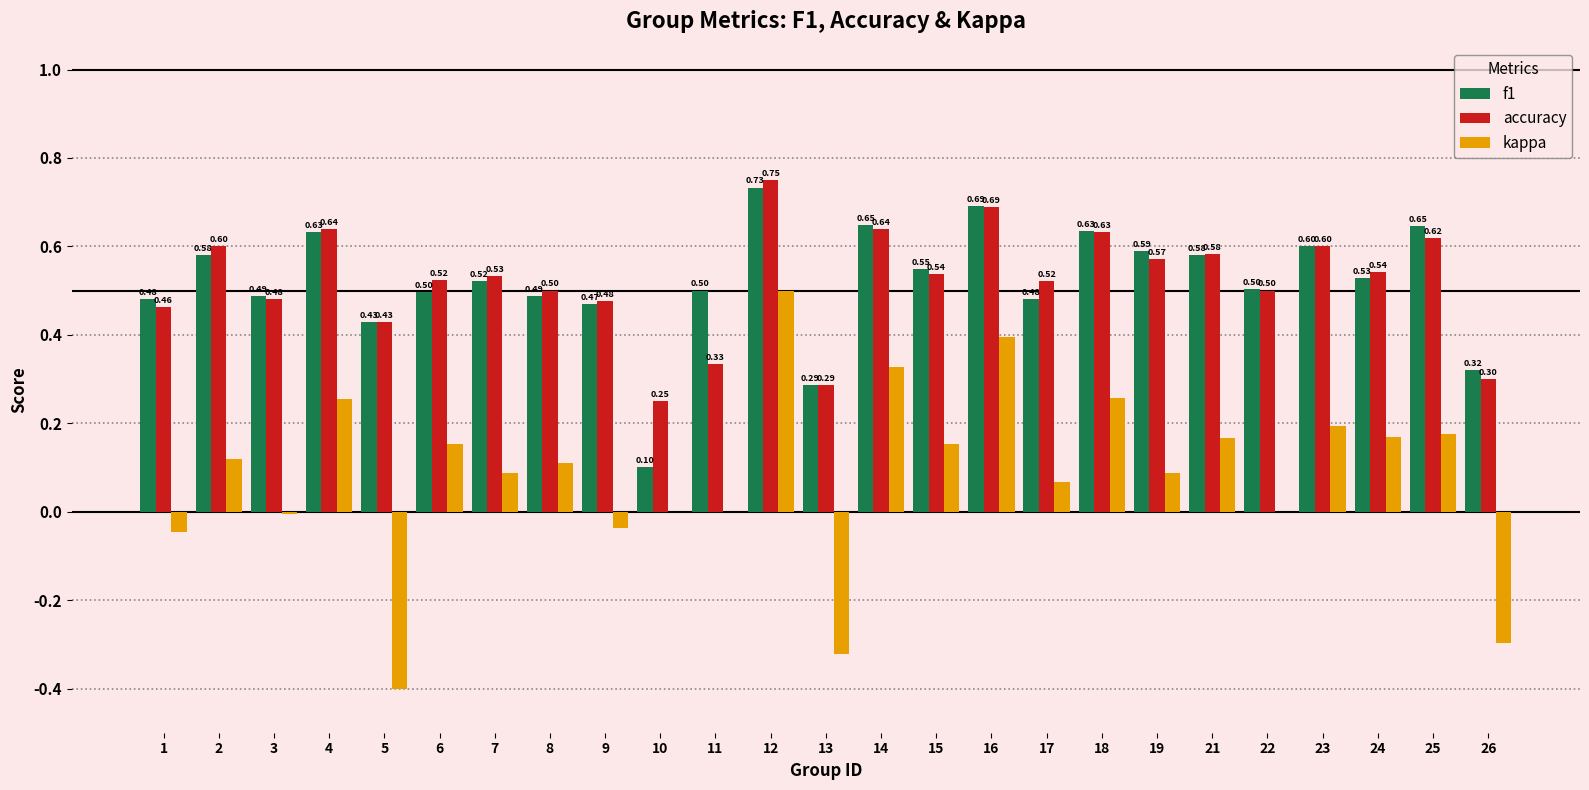

Are the bars horizontal?

No